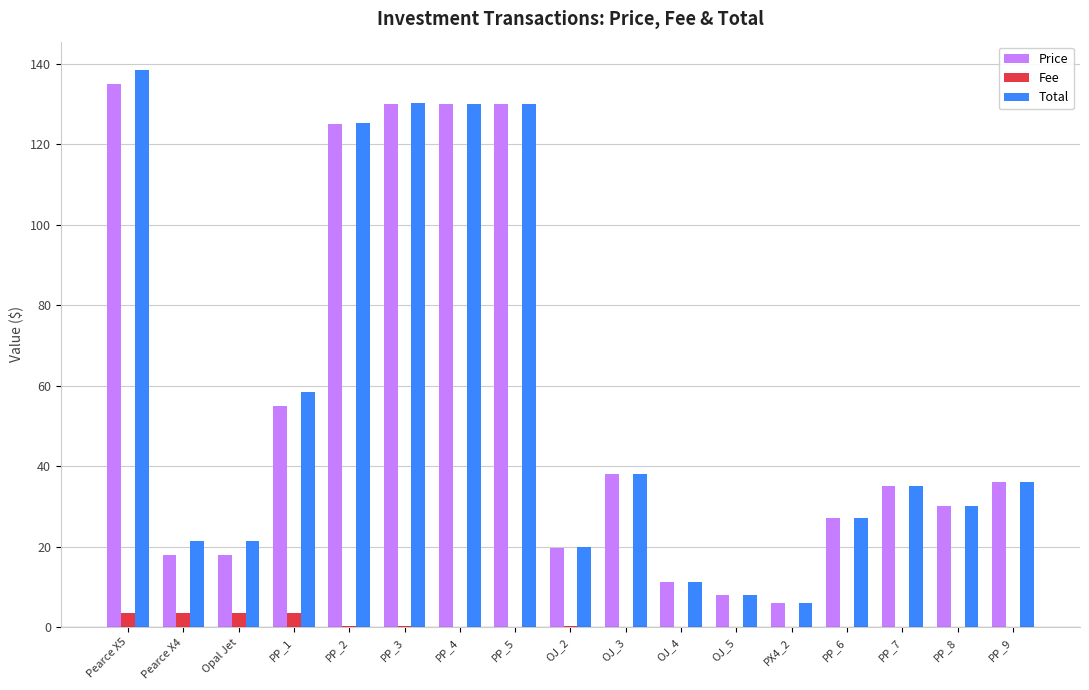

True or false: Fee has a value of 3.5 at Opal Jet.

True